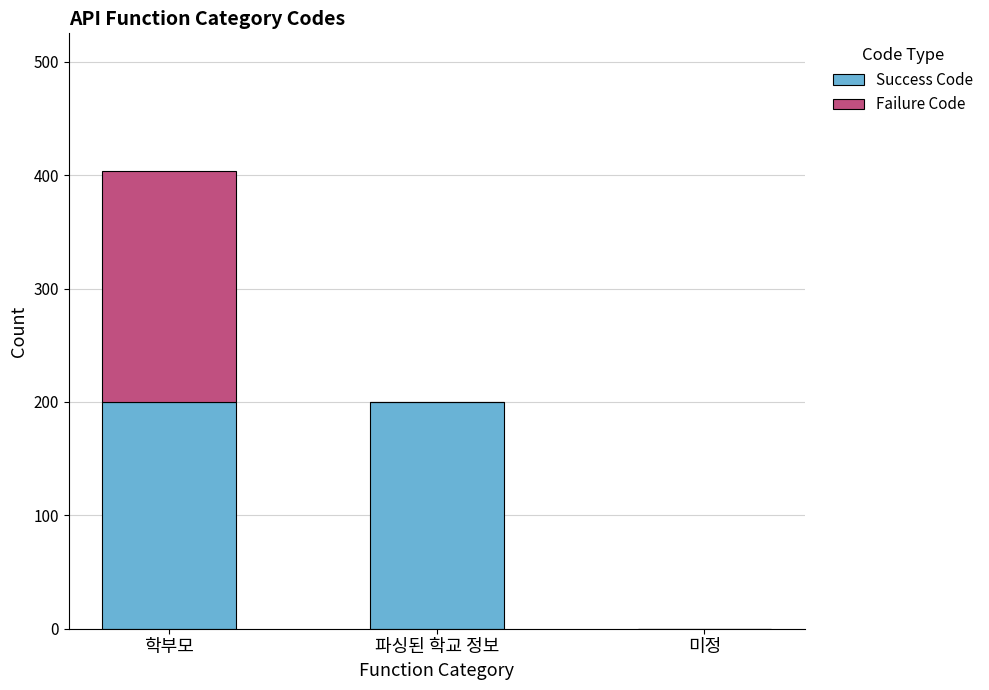

The value of Success Code at 미정 is -81. True or false?

False